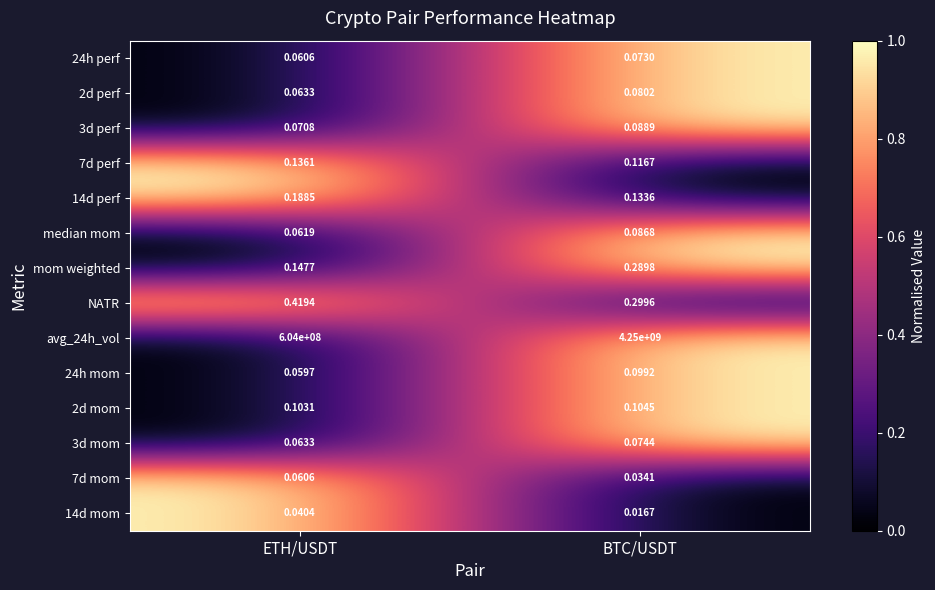

At how many categories does at least one series exceed 0?

2